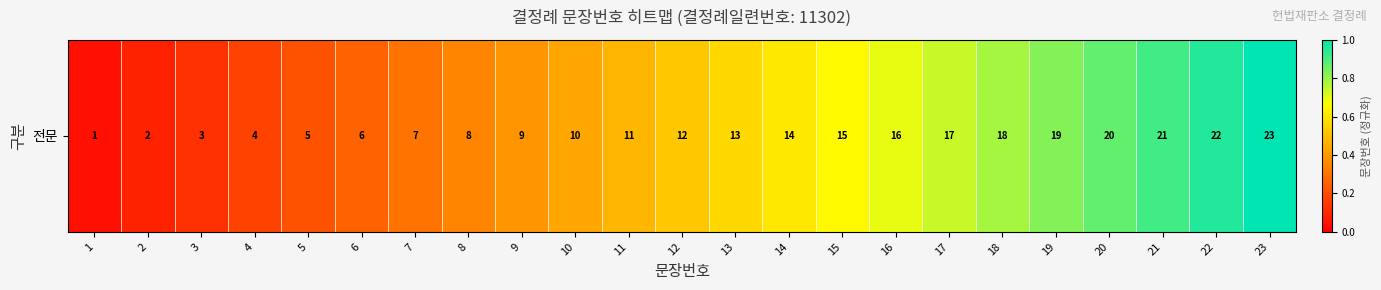

Reading left to right, extract all data points from this chart.

1=0.0	2=0.1	3=0.1	4=0.2	5=0.2	6=0.3	7=0.3	8=0.3	9=0.4	10=0.4	11=0.5	12=0.5	13=0.6	14=0.6	15=0.7	16=0.7	17=0.7	18=0.8	19=0.8	20=0.9	21=0.9	22=1.0	23=1.0